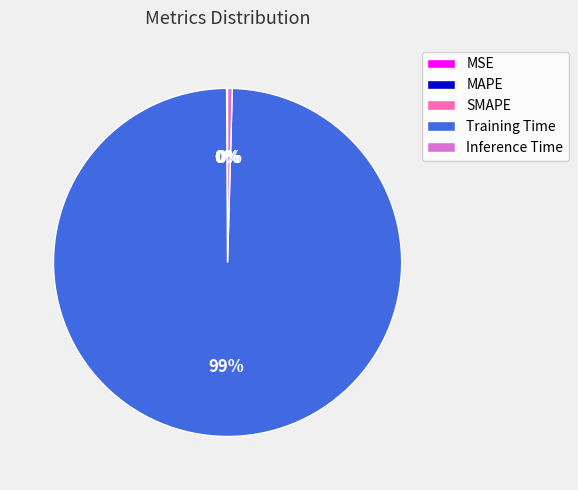

To the nearest percent, what is the average slice percentage?

20%